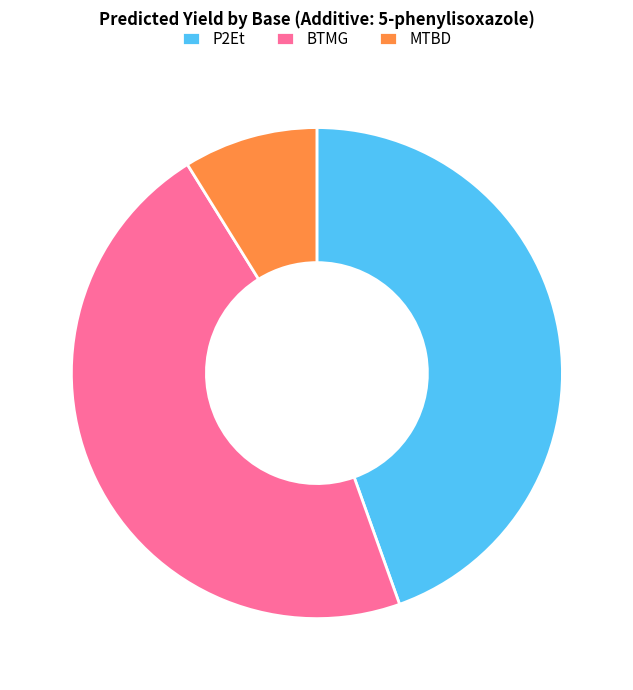

What is the smallest slice in the pie chart?

MTBD